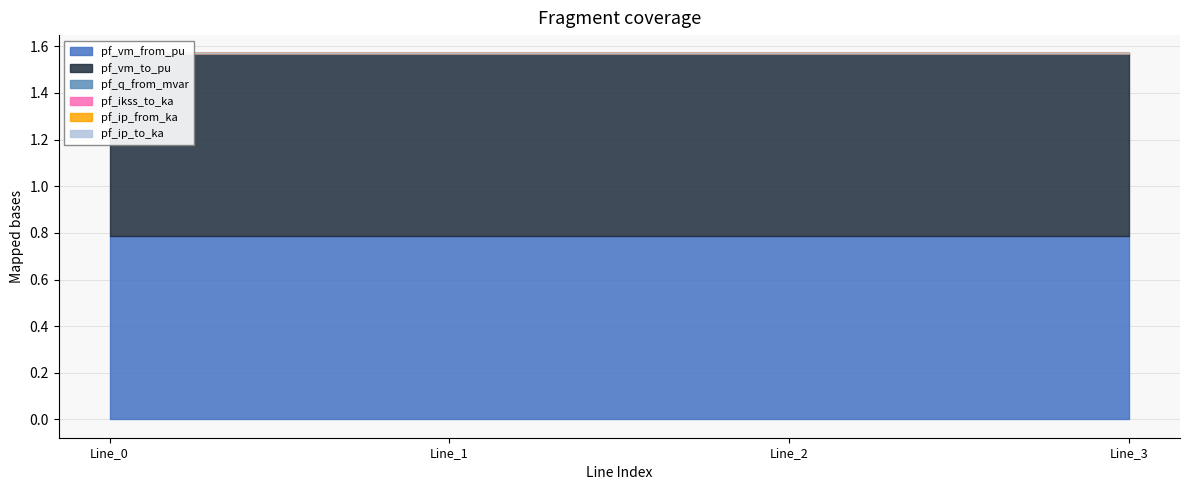

Count the number of data series in this chart.

6